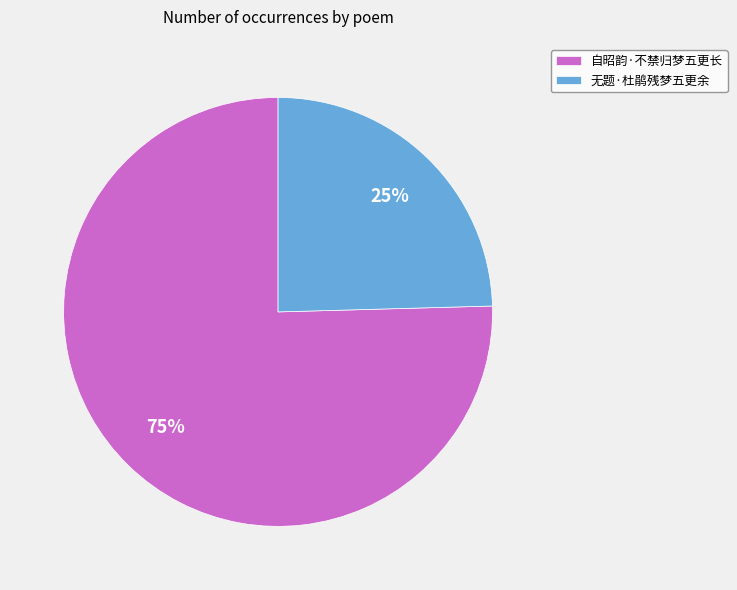

Which has a higher value, 无题·杜鹃残梦五更余 or 自昭韵·不禁归梦五更长?

自昭韵·不禁归梦五更长